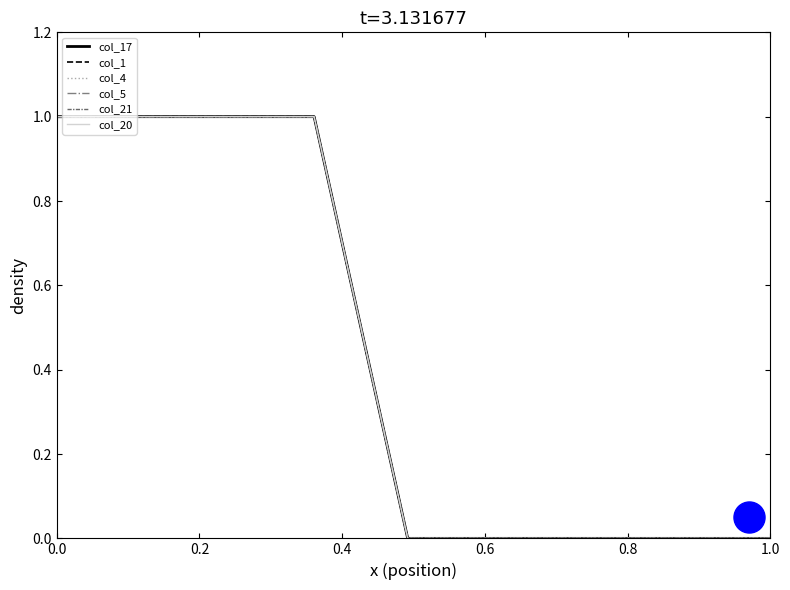

What are all the series names shown in the legend?

col_17, col_1, col_4, col_5, col_21, col_20